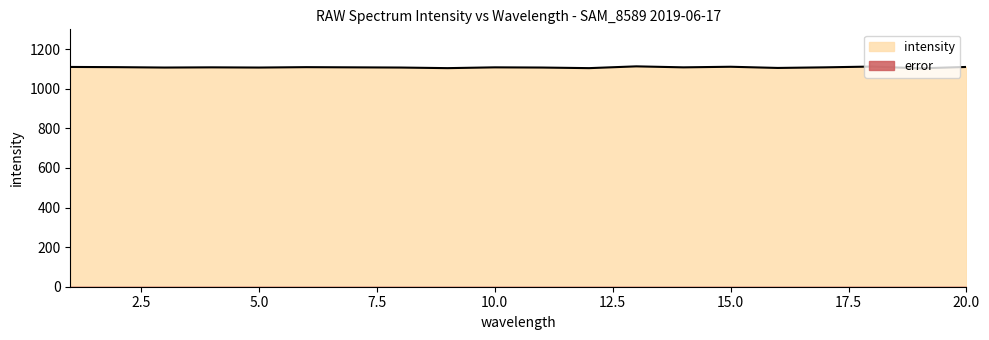

Count the values in the range 1107 to 1110.

13